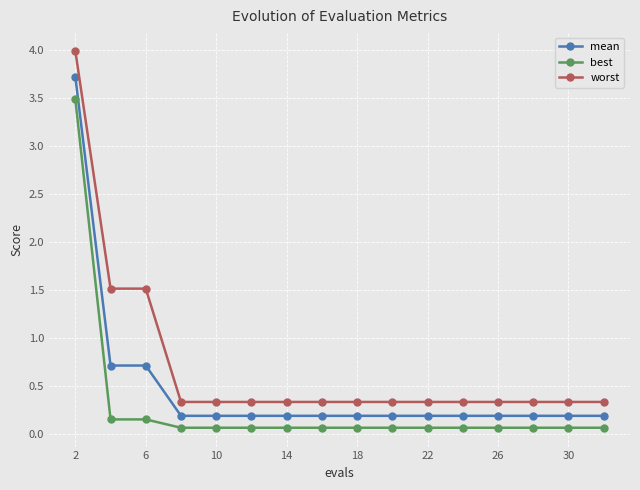

Rank the series by their maximum value, from lowest to highest.

best, mean, worst